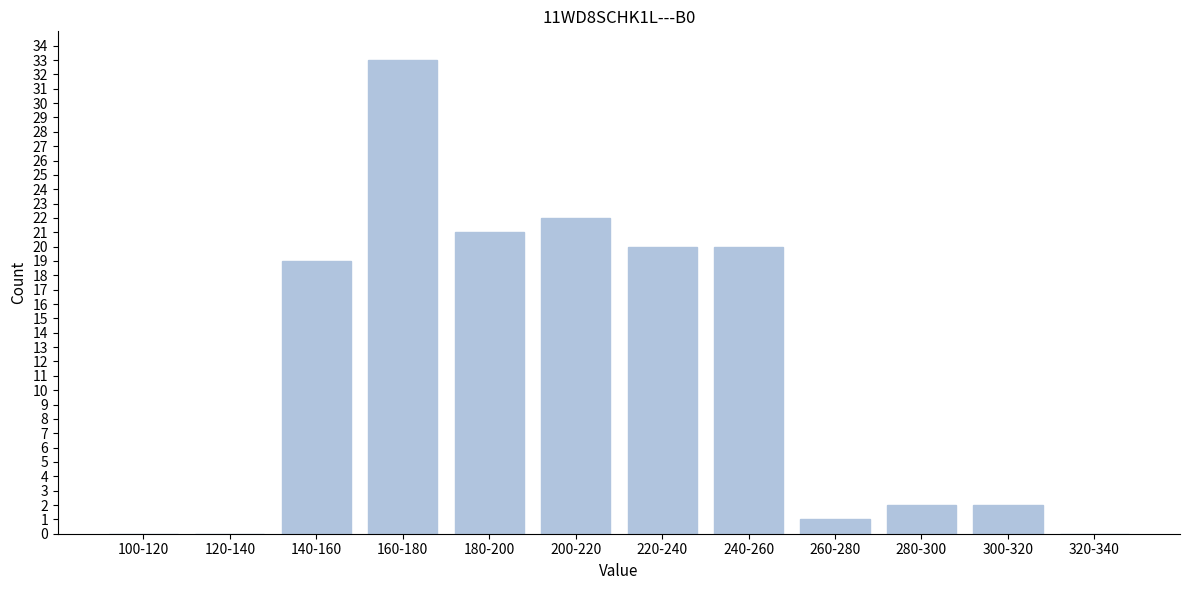

Reading left to right, what are all the values shown in this chart?

100-120=0	120-140=0	140-160=19	160-180=33	180-200=21	200-220=22	220-240=20	240-260=20	260-280=1	280-300=2	300-320=2	320-340=0